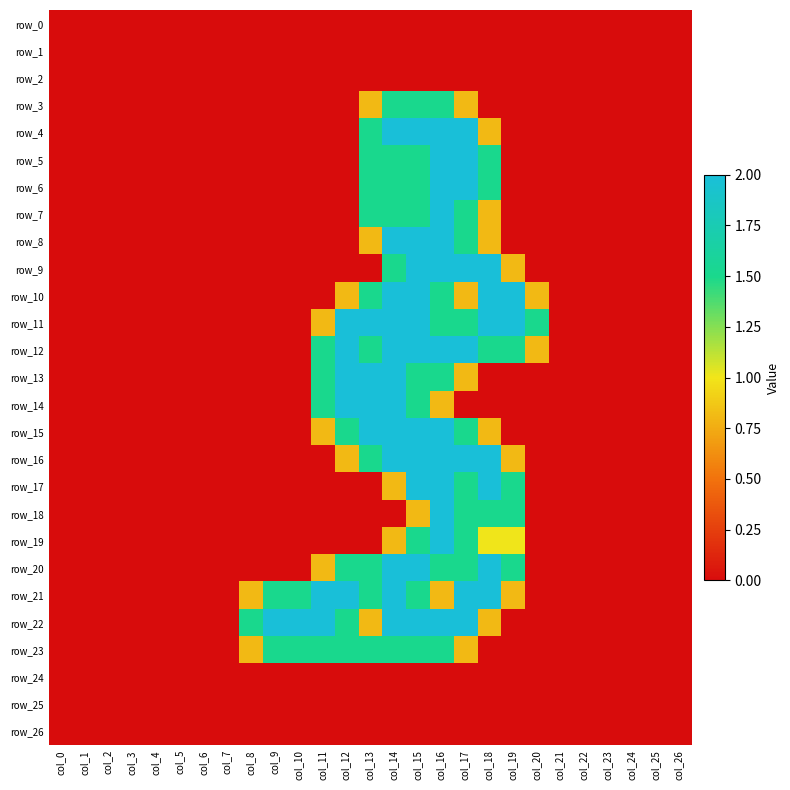

List the labels in order of row_6 value, largest first.

col_16, col_17, col_13, col_14, col_15, col_18, col_0, col_1, col_2, col_3, col_4, col_5, col_6, col_7, col_8, col_9, col_10, col_11, col_12, col_19, col_20, col_21, col_22, col_23, col_24, col_25, col_26